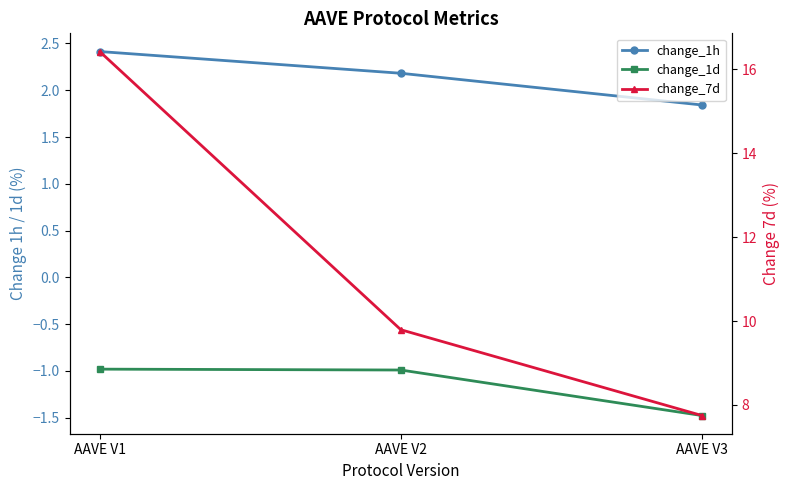

Count the number of data series in this chart.

3